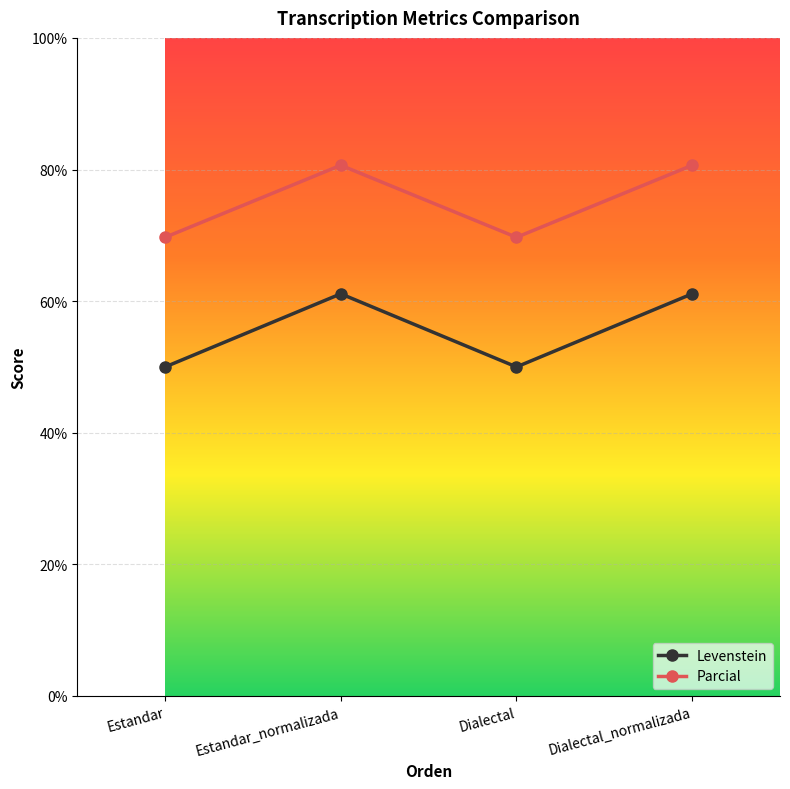

Reading left to right, extract all data points from this chart.

Levenstein: 50.0	61.1	50.0	61.1
Parcial: 69.7	80.6	69.7	80.6